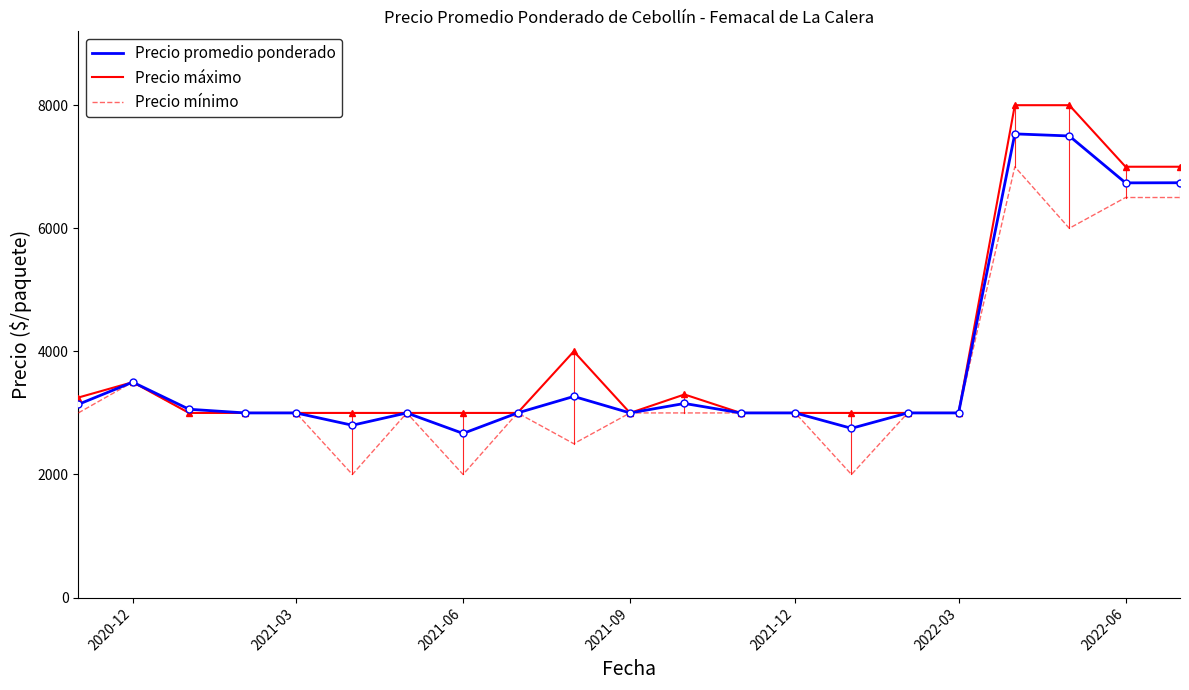

Is this an area chart (filled region under the line)?

No